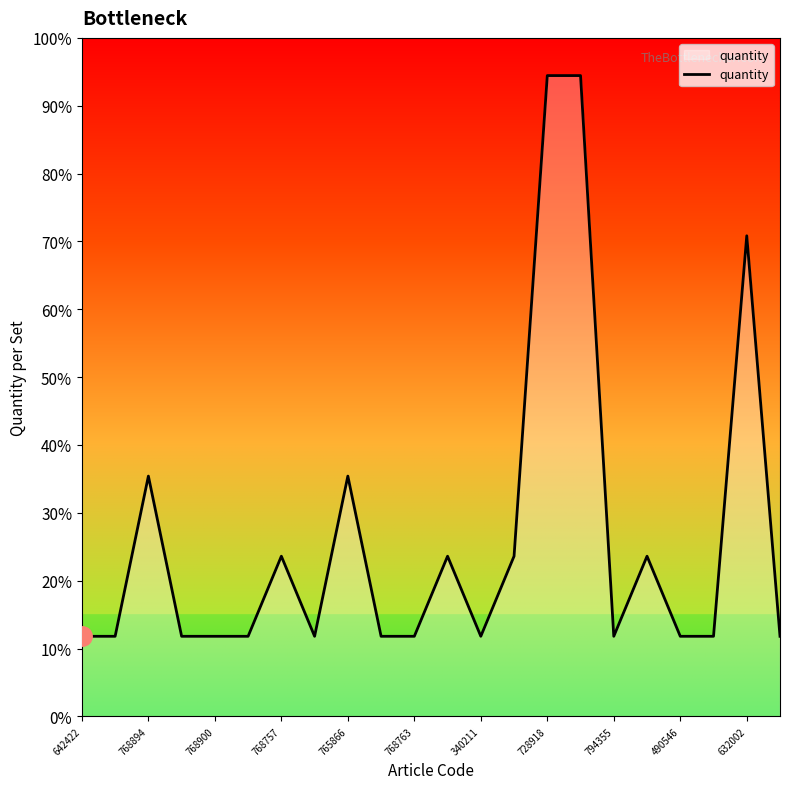

Does the chart have visible grid lines?

No